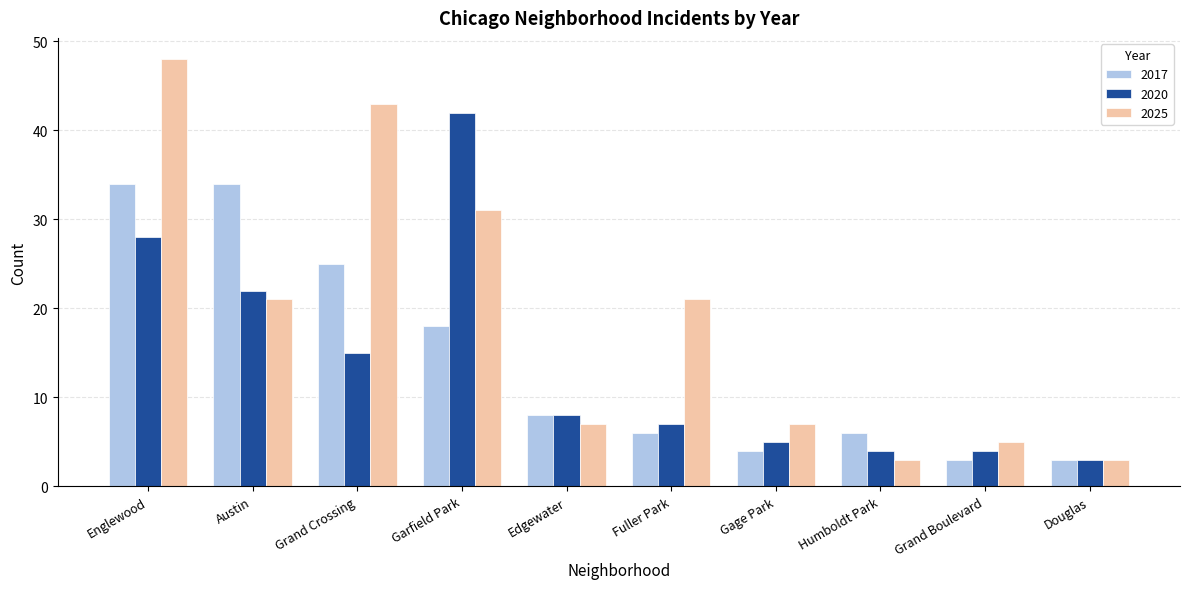

What is the maximum value shown in the chart?

48